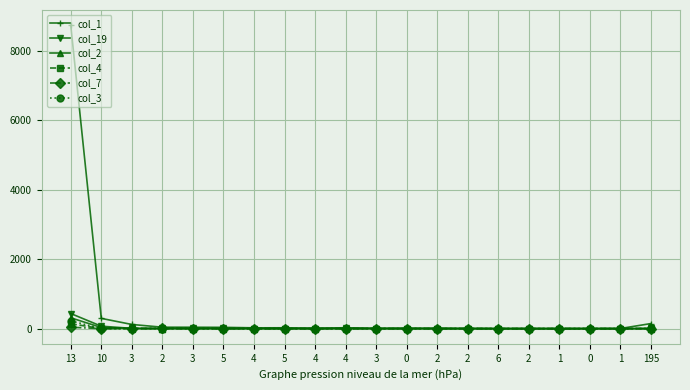

True or false: col_1 and col_7 intersect in this chart.

False